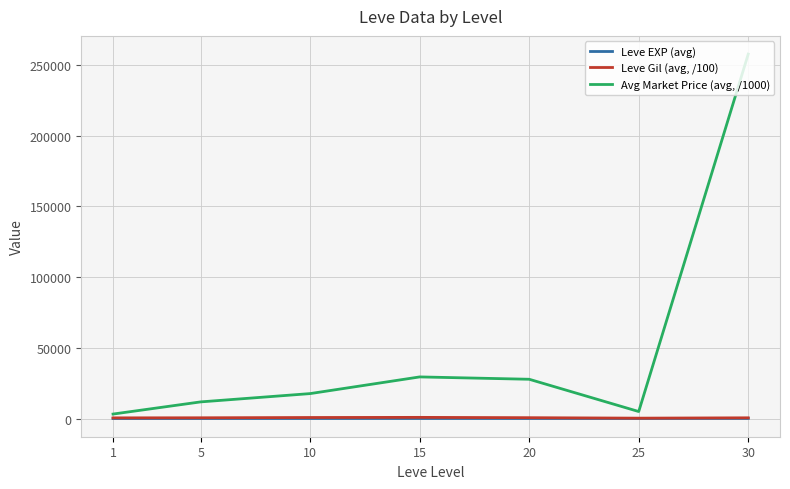

List the series in order of their peak value, lowest first.

Leve EXP (avg), Leve Gil (avg, /100), Avg Market Price (avg, /1000)